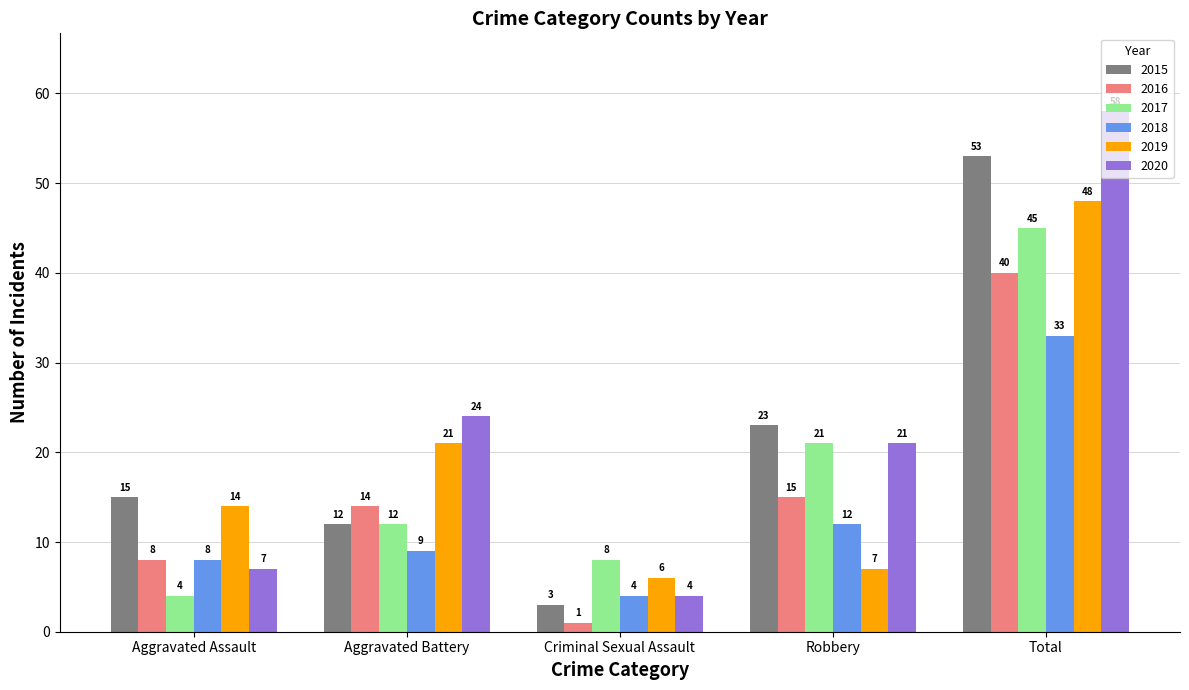

Reading left to right, extract all data points from this chart.

2015: Aggravated Assault=15	Aggravated Battery=12	Criminal Sexual Assault=3	Robbery=23	Total=53
2016: Aggravated Assault=8	Aggravated Battery=14	Criminal Sexual Assault=1	Robbery=15	Total=40
2017: Aggravated Assault=4	Aggravated Battery=12	Criminal Sexual Assault=8	Robbery=21	Total=45
2018: Aggravated Assault=8	Aggravated Battery=9	Criminal Sexual Assault=4	Robbery=12	Total=33
2019: Aggravated Assault=14	Aggravated Battery=21	Criminal Sexual Assault=6	Robbery=7	Total=48
2020: Aggravated Assault=7	Aggravated Battery=24	Criminal Sexual Assault=4	Robbery=21	Total=58